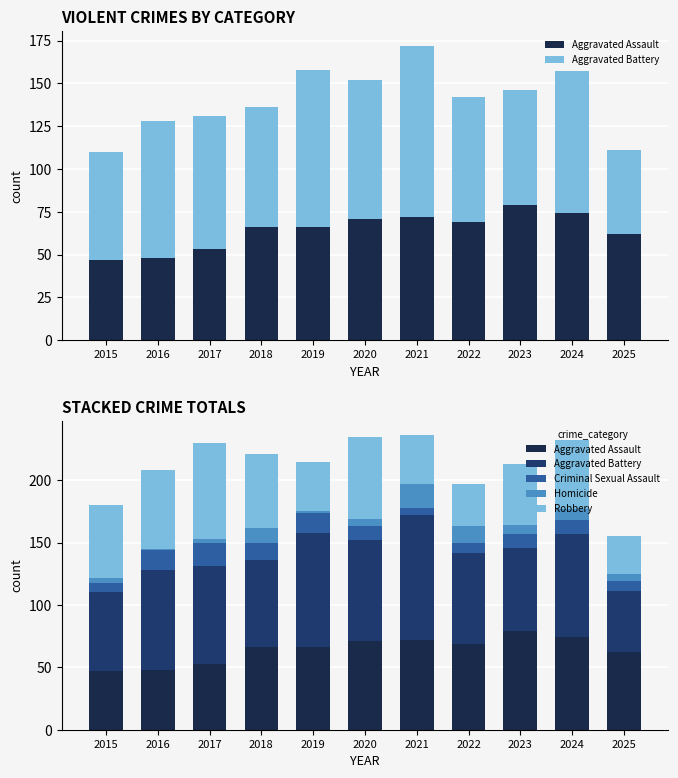

At which category does the chart reach its peak across all series?

2021